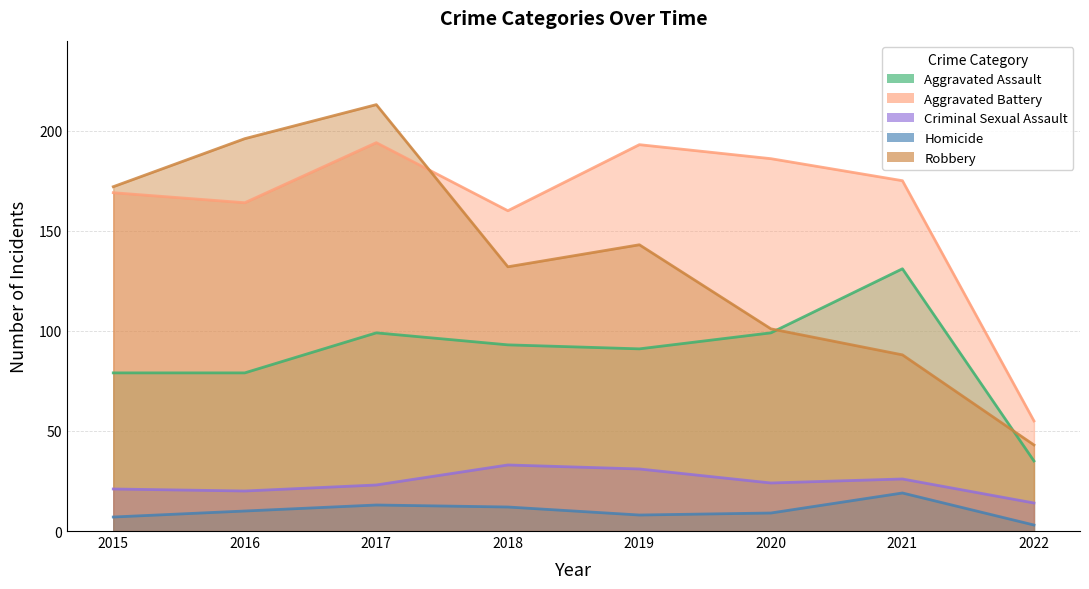

Which category has the lowest value across all series?

2022